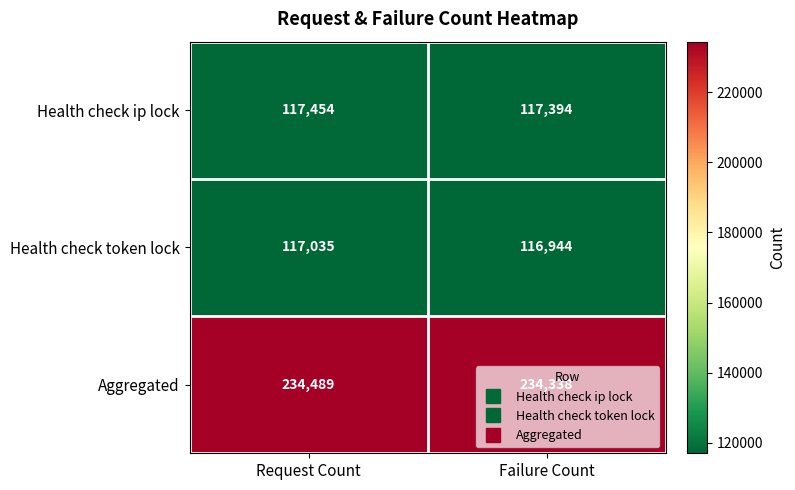

Where is Aggregated nearest to the value 234413?

Failure Count